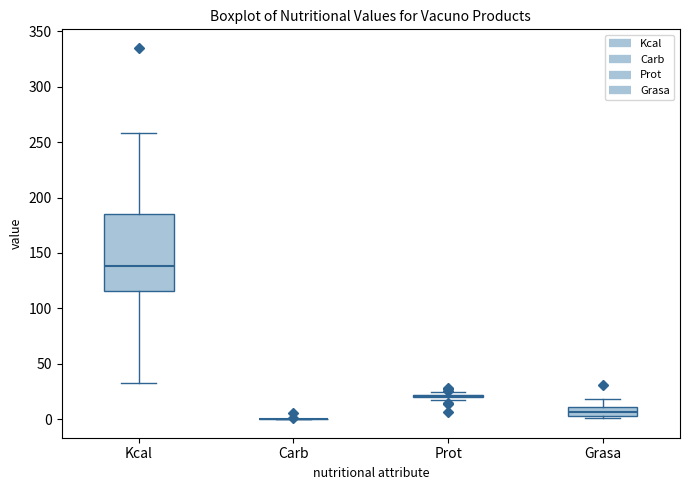

Reading left to right, read every box against the y-axis: the position of its median line, the range the box covers, and the ends of its whiskers. The values are not printed on the chart, so give them approximately, as read against the axis.

Kcal: median 140, box 115 to 185, whiskers 35 to 260
Carb: box collapsed to a line at 0, whiskers 0 to 0
Prot: box collapsed to a line at 20, whiskers 15 to 25
Grasa: median 5 (inside the box), box 5 to 10, whiskers 0 to 20